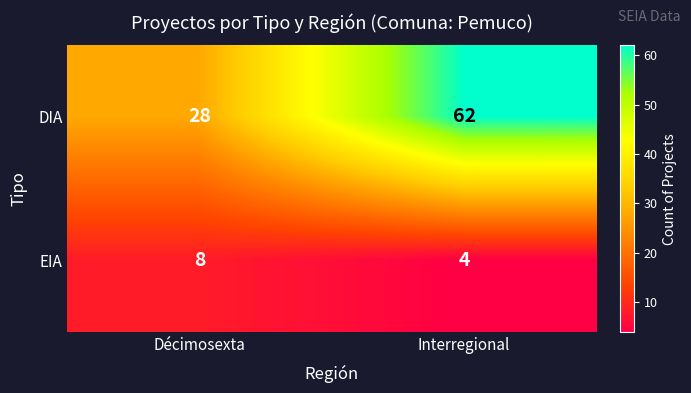

Which category has the highest value across all series?

Interregional